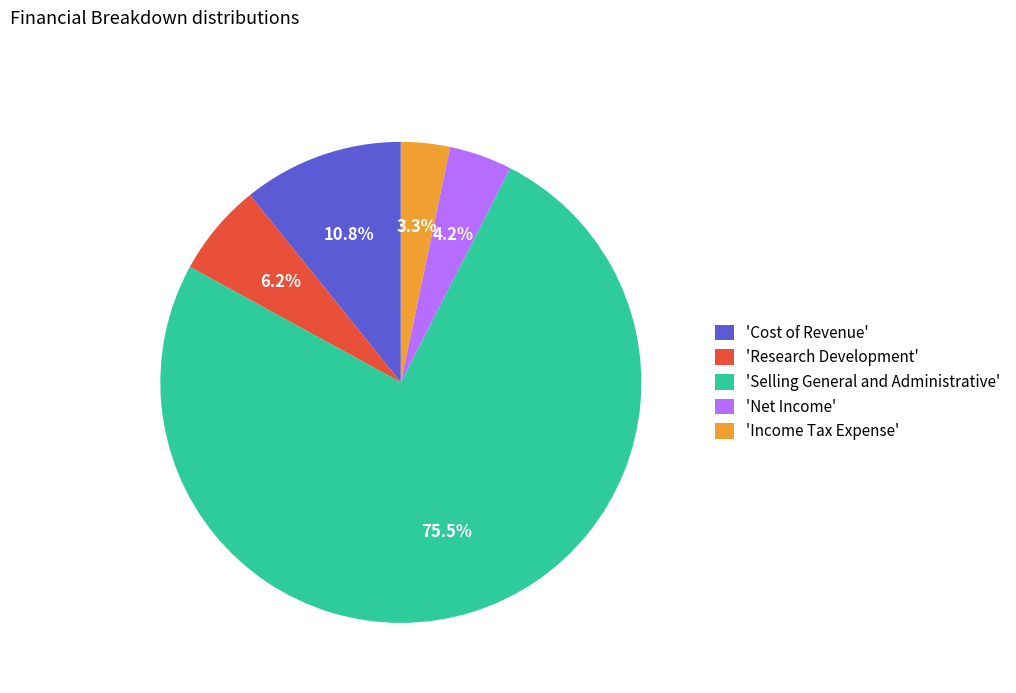

Between 'Cost of Revenue' and 'Research Development', which is larger?

'Cost of Revenue'